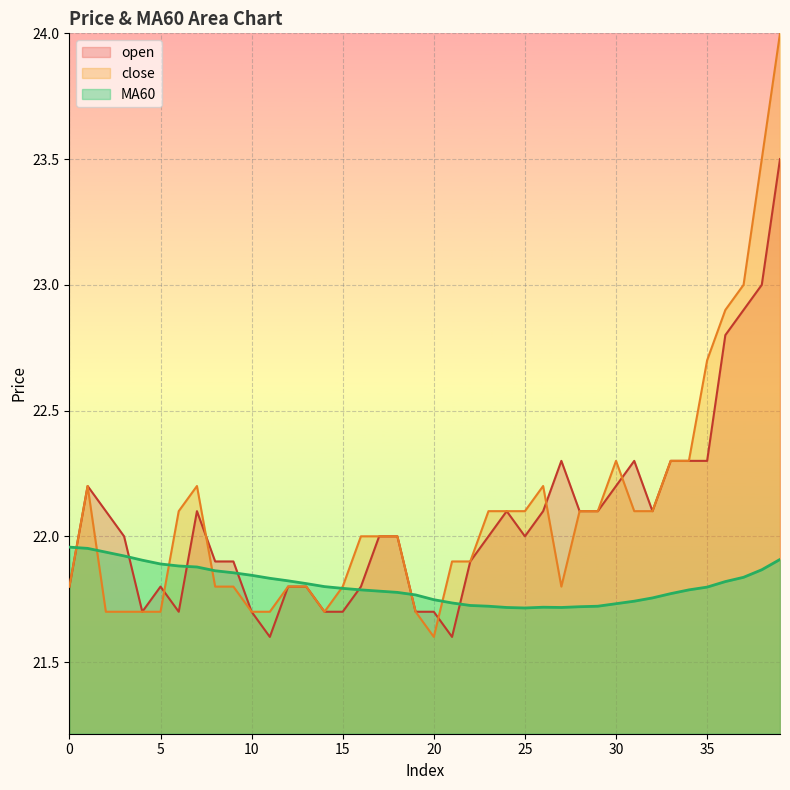

What is the difference between the highest and lowest values at 27?

0.6